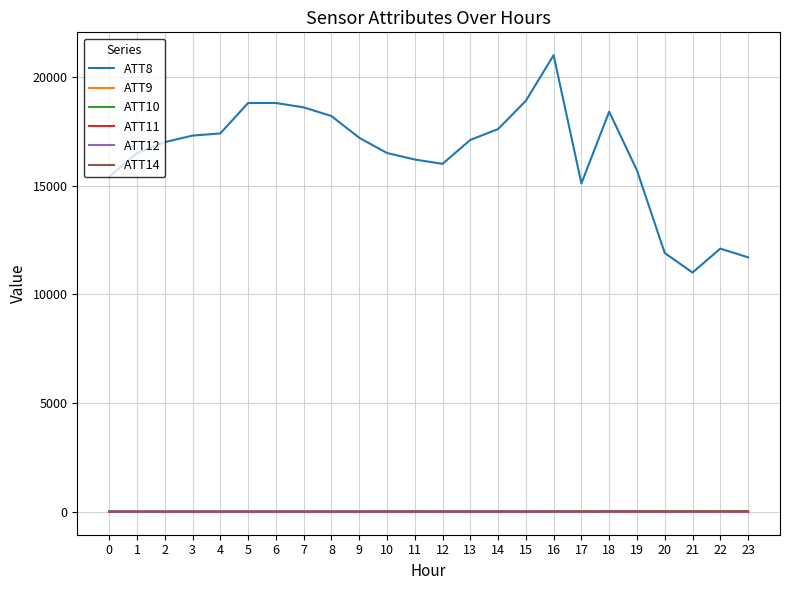

True or false: ATT9 and ATT8 cross at least once.

False